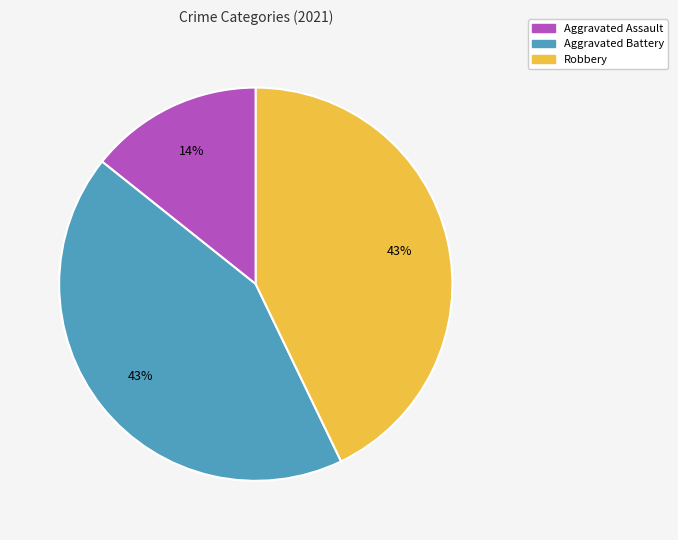

Is it true that Aggravated Battery is 48% of the pie?

False